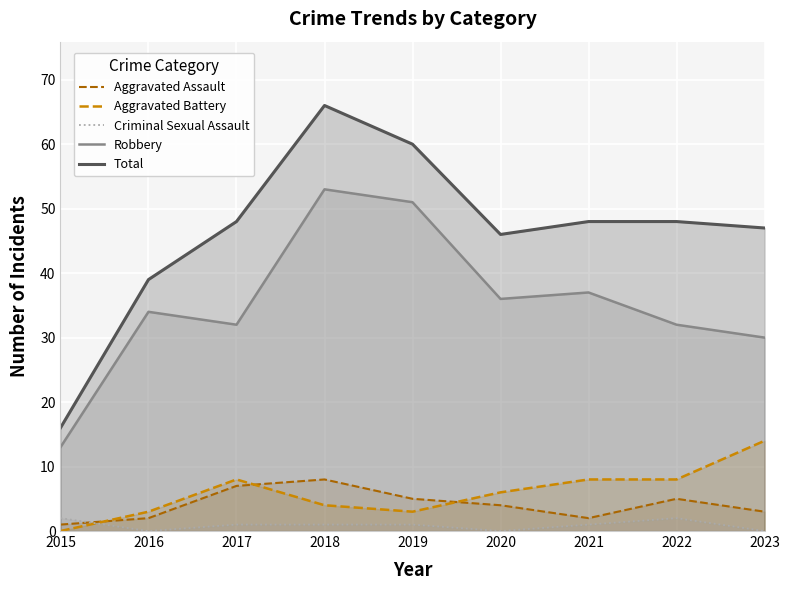

True or false: Robbery and Aggravated Assault intersect in this chart.

False